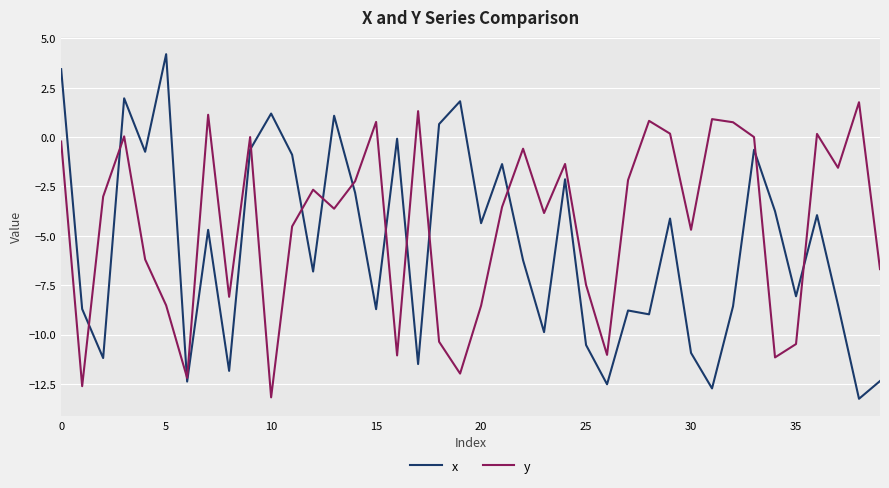

What are all the series names shown in the legend?

x, y